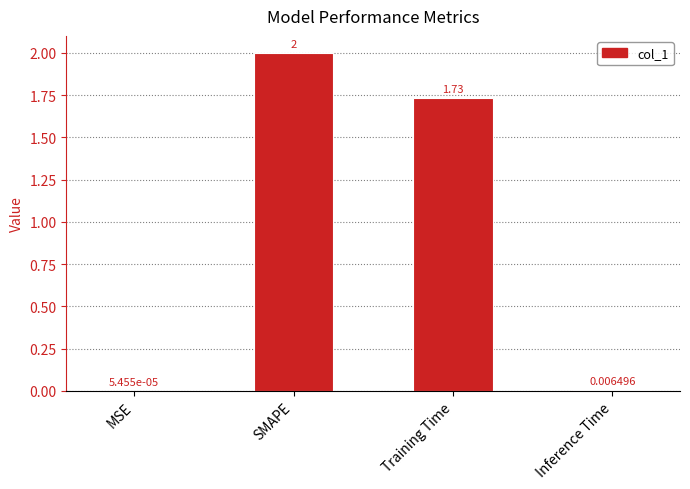

The chart shows a value of 2.0 at SMAPE. True or false?

True